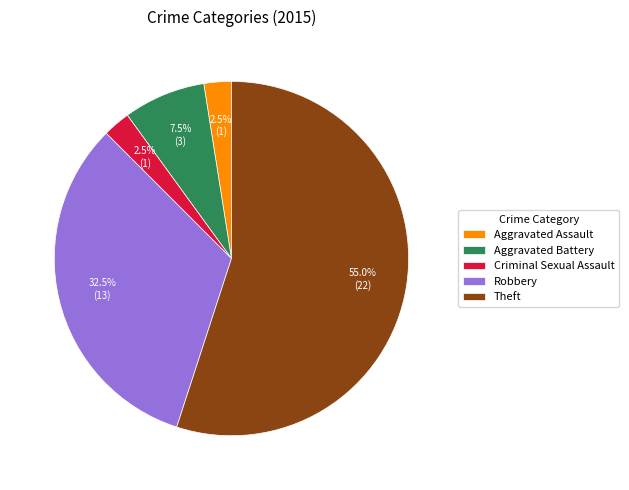

Approximately how many times larger is the value at Aggravated Assault compared to Aggravated Battery?

0.3